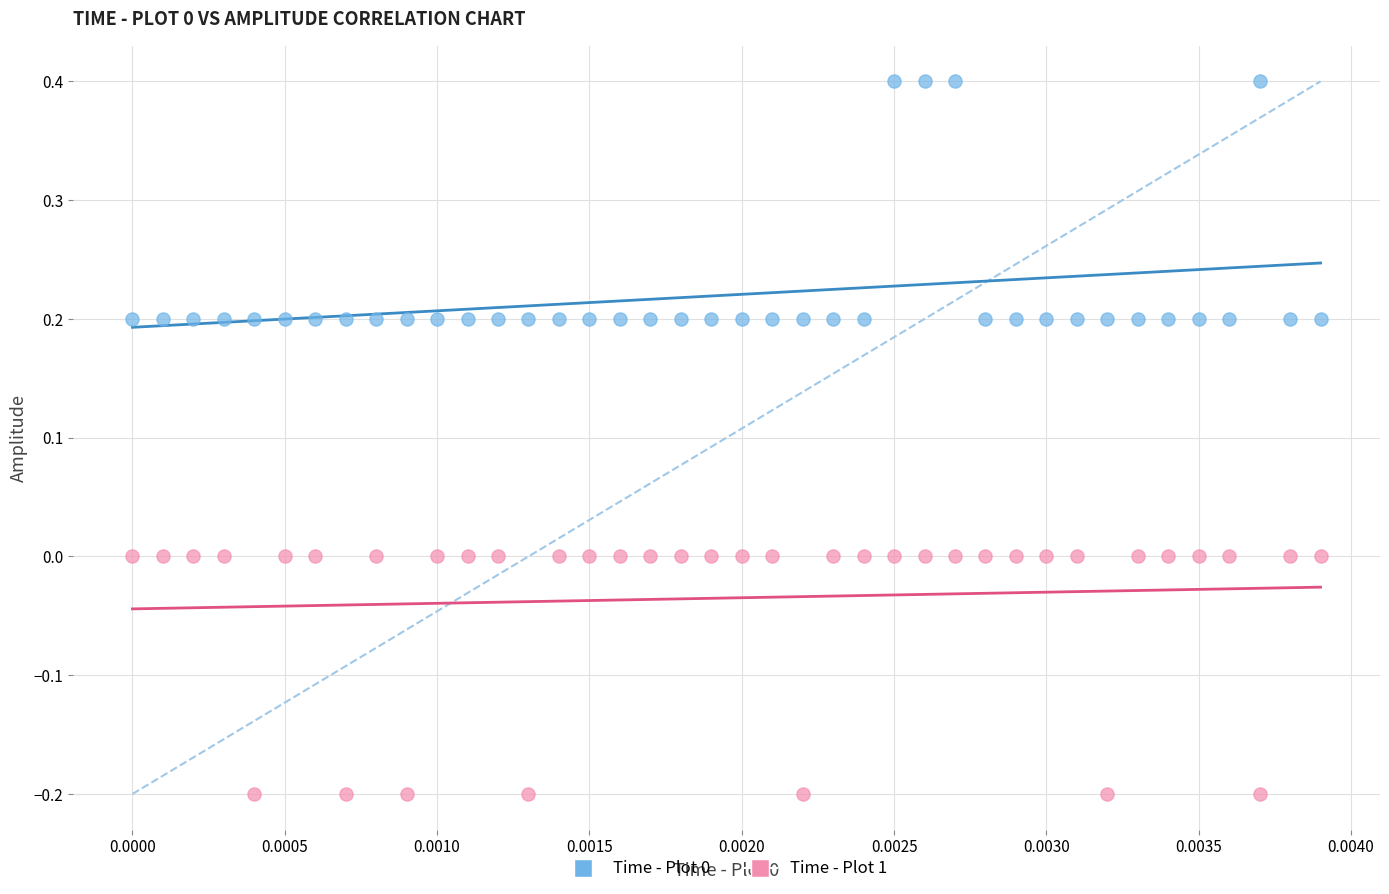

Across all data points, what is the range of Y values (max minus min)?

0.6